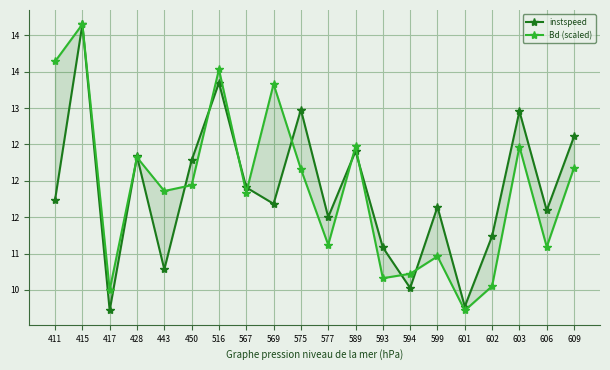

Is the value of Bd (scaled) at 589 greater than the value of instspeed at 593?

Yes